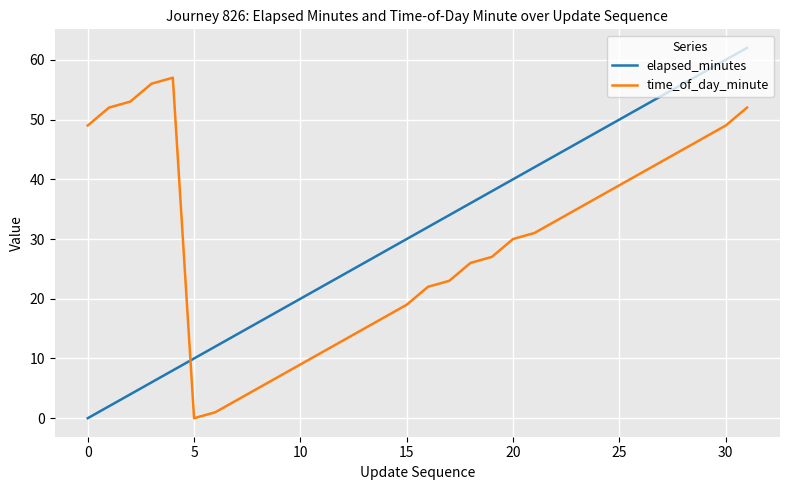

Which series has the largest range (max minus min)?

elapsed_minutes